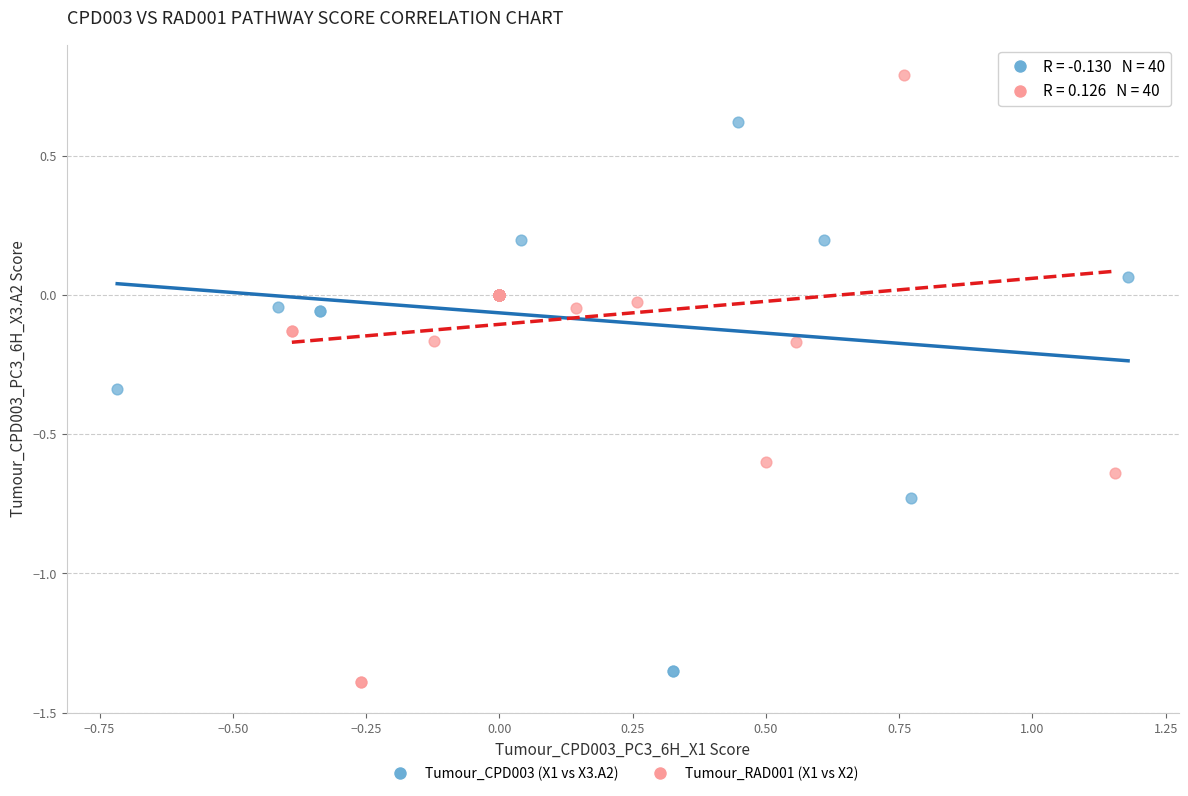

Which series reaches the maximum Y coordinate?

Tumour_RAD001 (X1 vs X2)